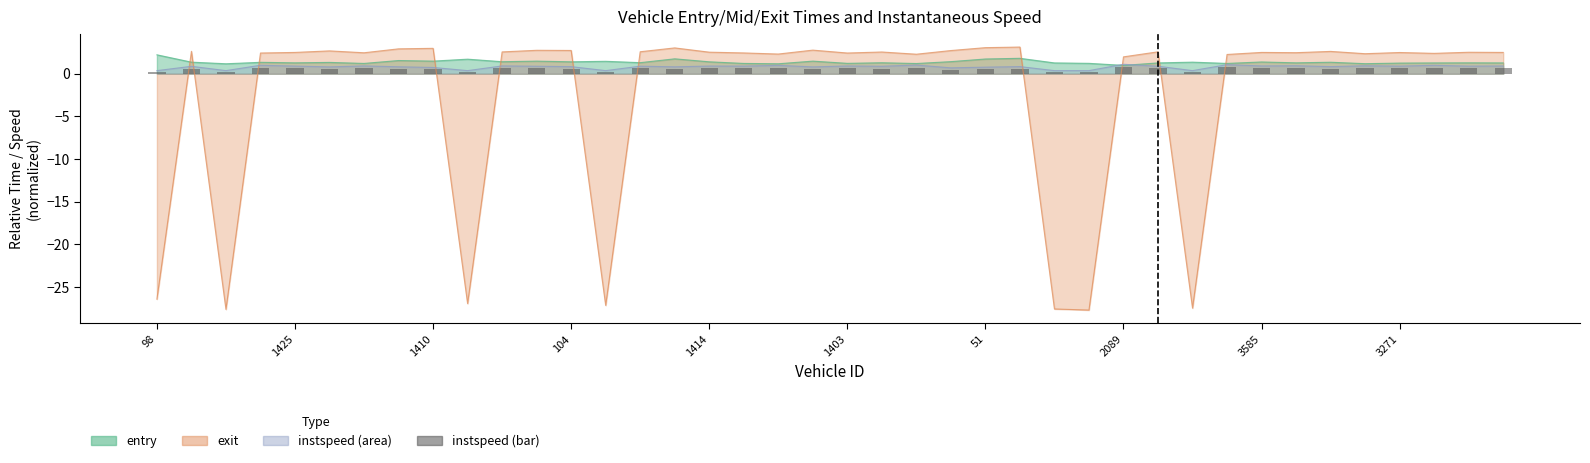

How many values are between 0 and 1?

40